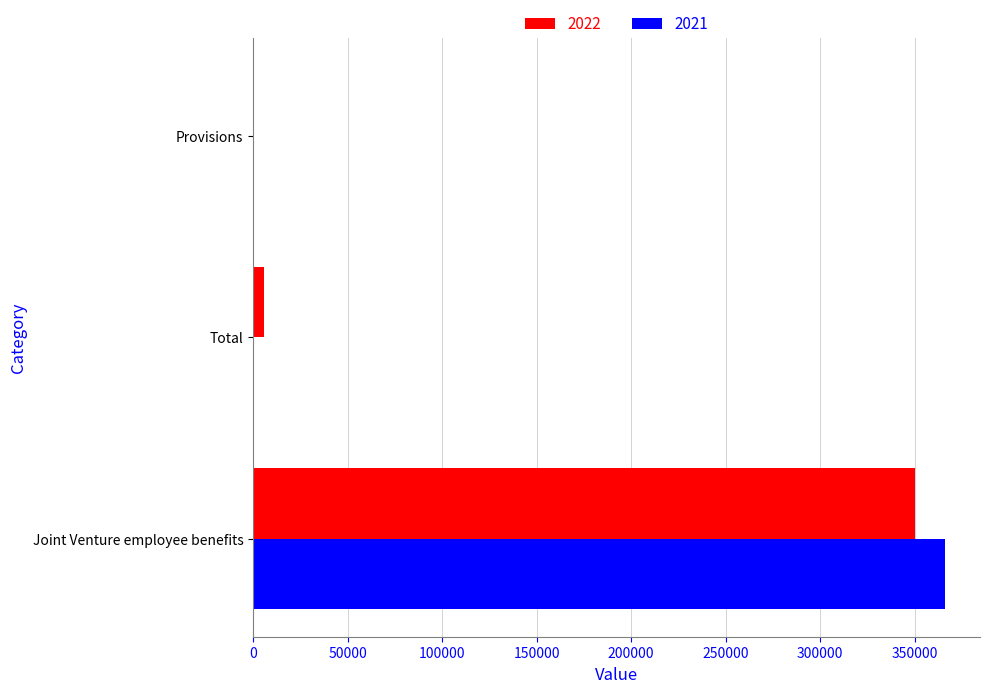

At which category is the sum across all series the highest?

Joint Venture employee benefits